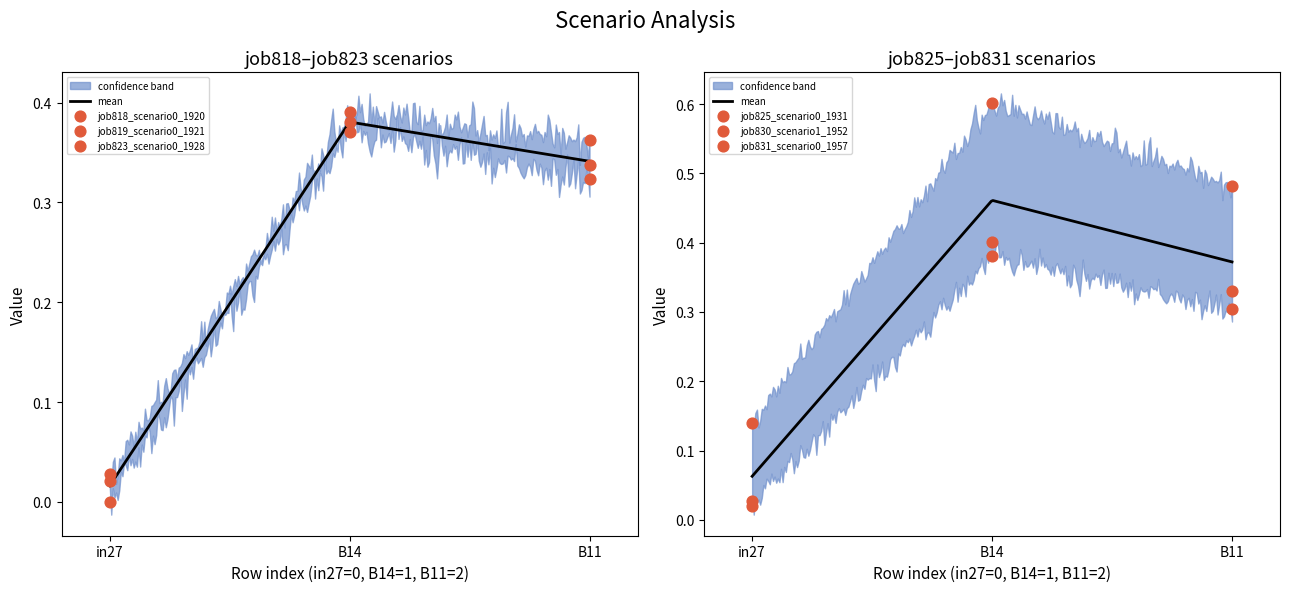

What are all the series names shown in the legend?

job818_scenario0_1920, job819_scenario0_1921, job823_scenario0_1928, job825_scenario0_1931, job830_scenario1_1952, job831_scenario0_1957